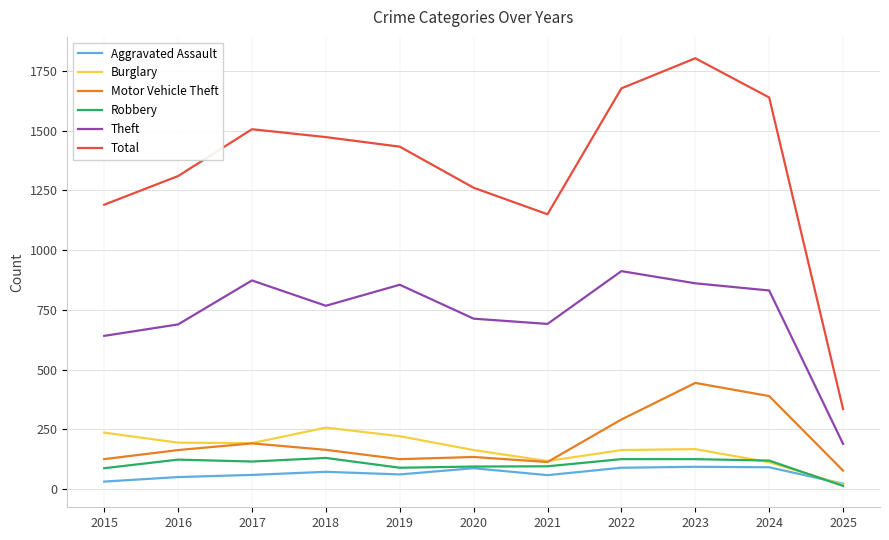

What is the sum of the Robbery values at 2020 and 2022?

219